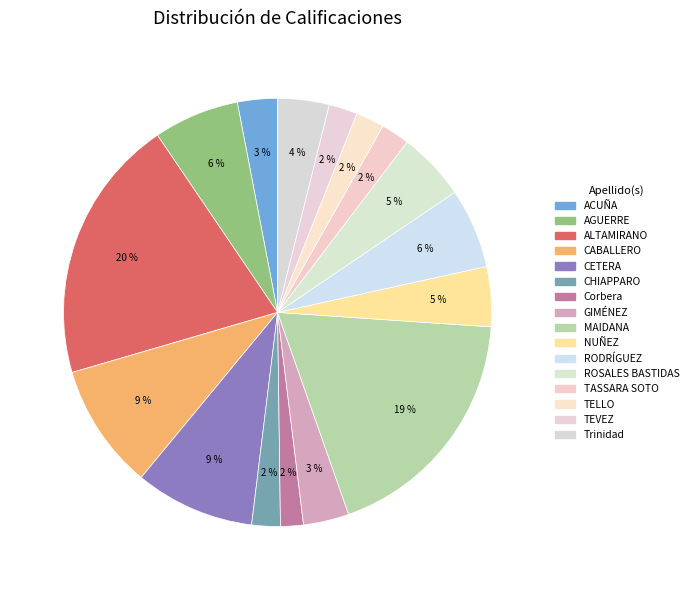

What percentage do NUÑEZ and ALTAMIRANO together represent?

24.6%